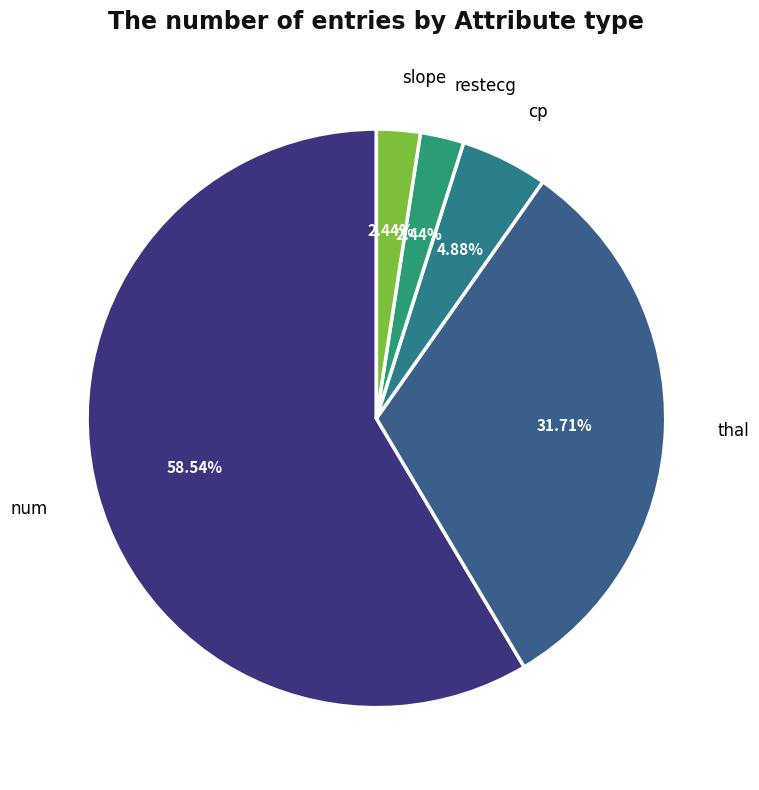

How many segments does this pie chart have?

5